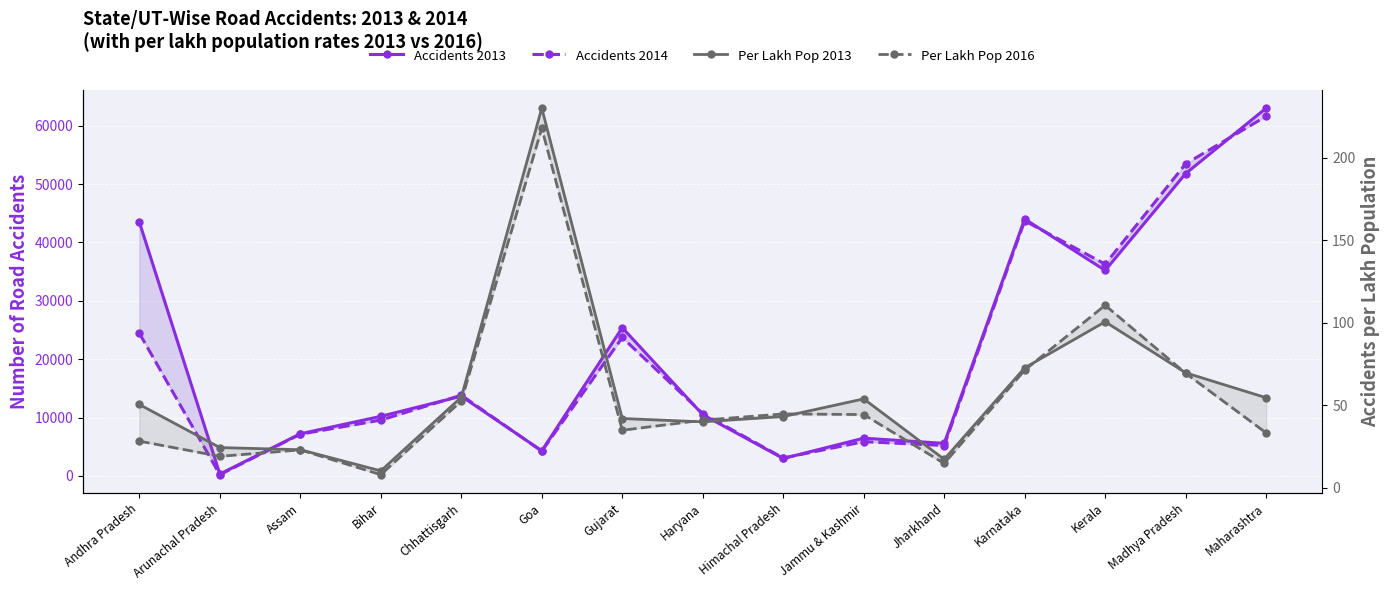

At which category does the chart reach its peak across all series?

Maharashtra